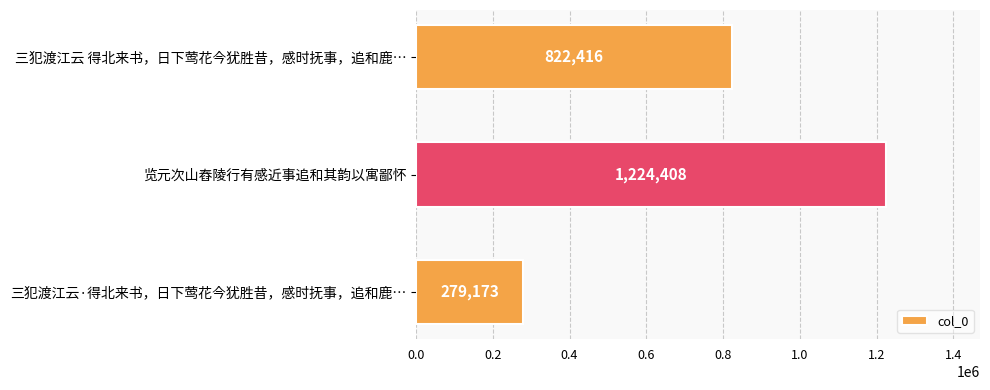

Count the values in the range 279173 to 1224408.

3